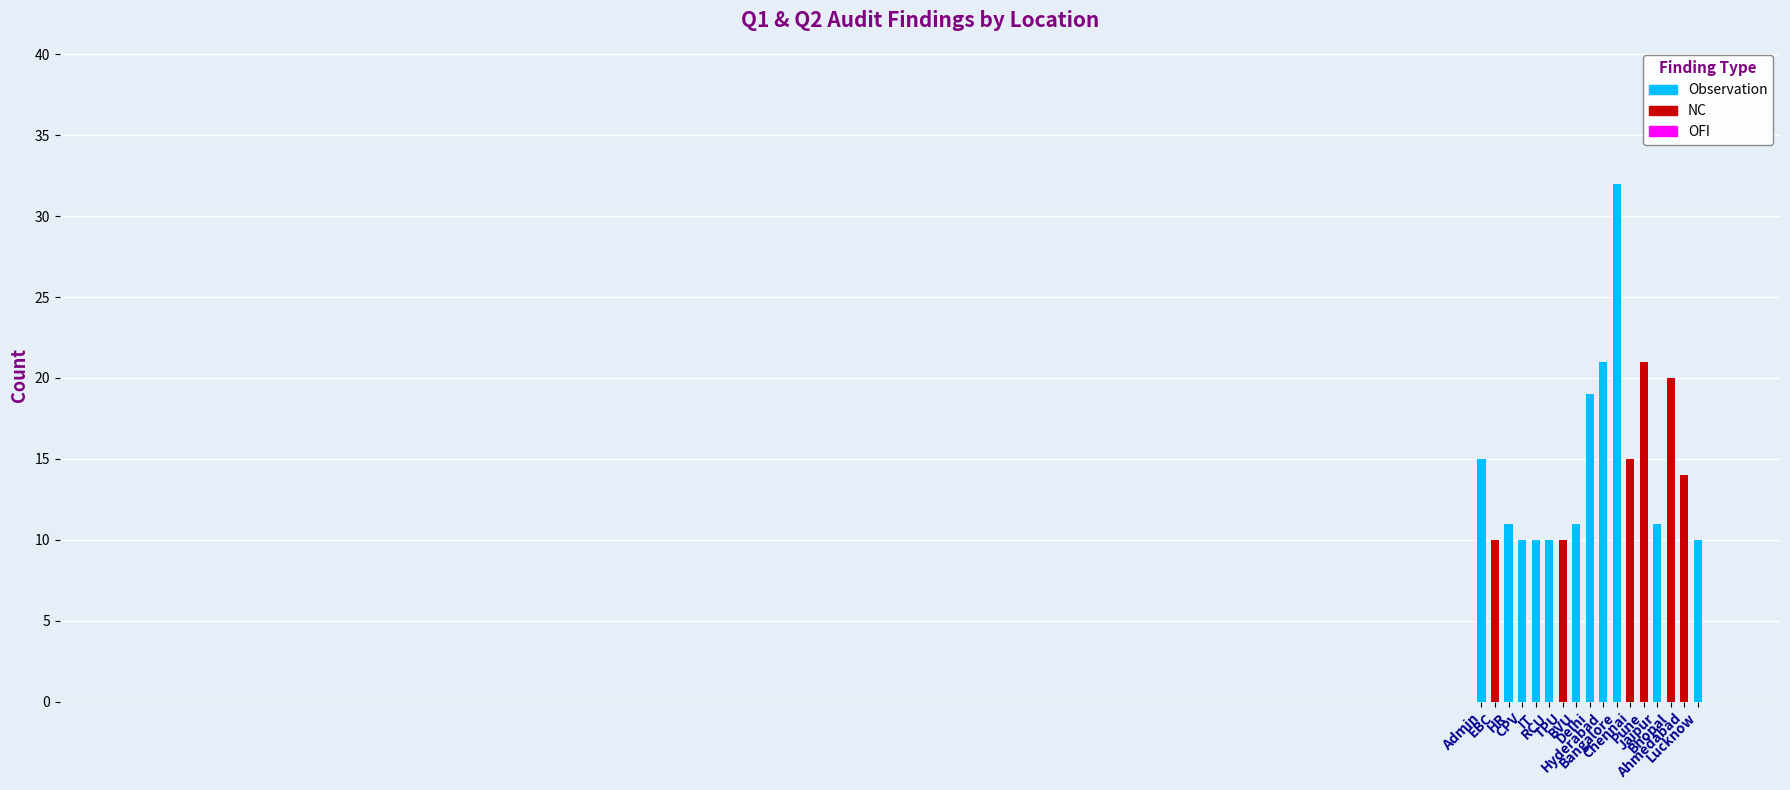

What is the smallest value displayed?

10